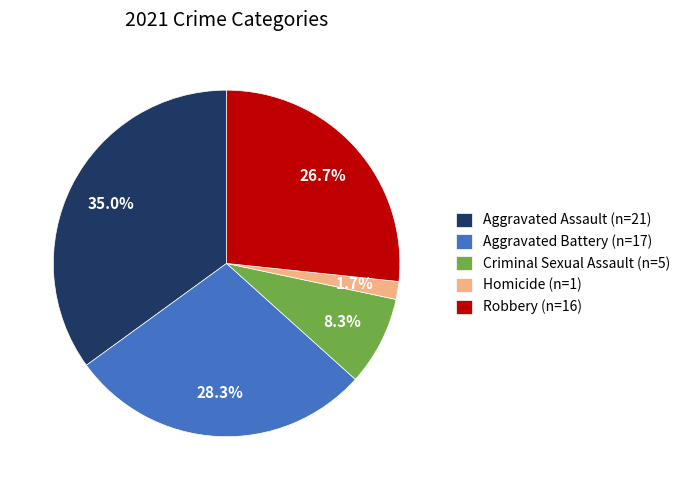

Do Criminal Sexual Assault and Robbery together represent more than half of the pie?

No